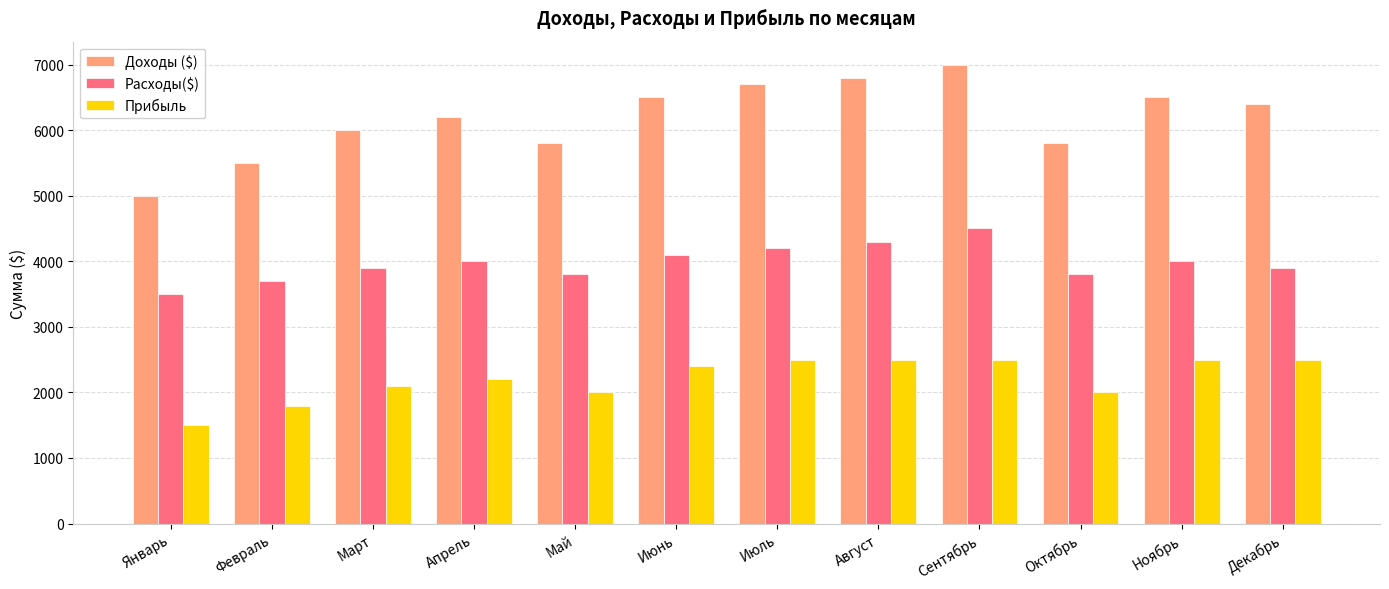

What is the approximate value of Доходы ($) at Декабрь?

6400